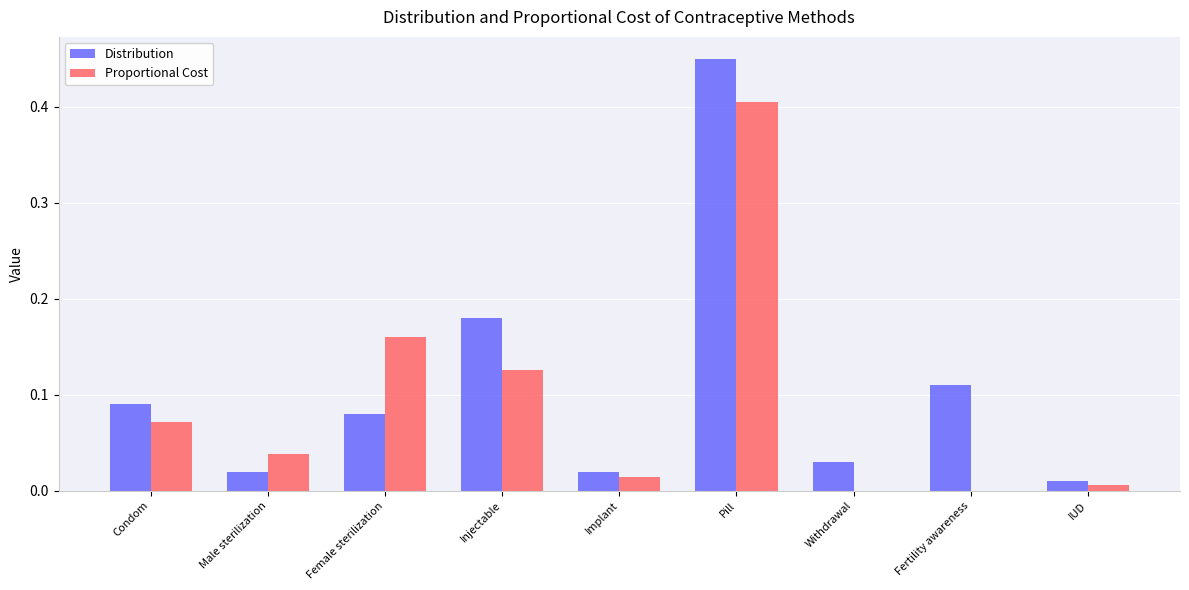

Are the bars horizontal?

No